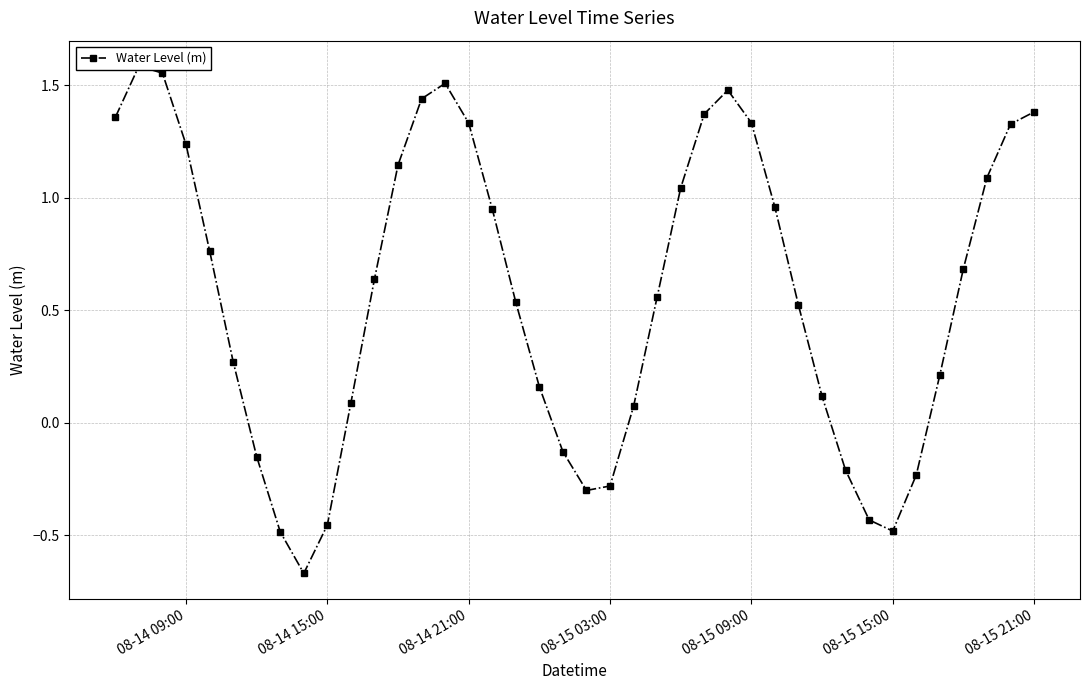

Reading left to right, list all the values displayed in this chart.

1.4	1.6	1.6	1.2	0.8	0.3	-0.2	-0.5	-0.7	-0.5	0.1	0.6	1.1	1.4	1.5	1.3	1.0	0.5	0.2	-0.1	-0.3	-0.3	0.1	0.6	1.0	1.4	1.5	1.3	1.0	0.5	0.1	-0.2	-0.4	-0.5	-0.2	0.2	0.7	1.1	1.3	1.4